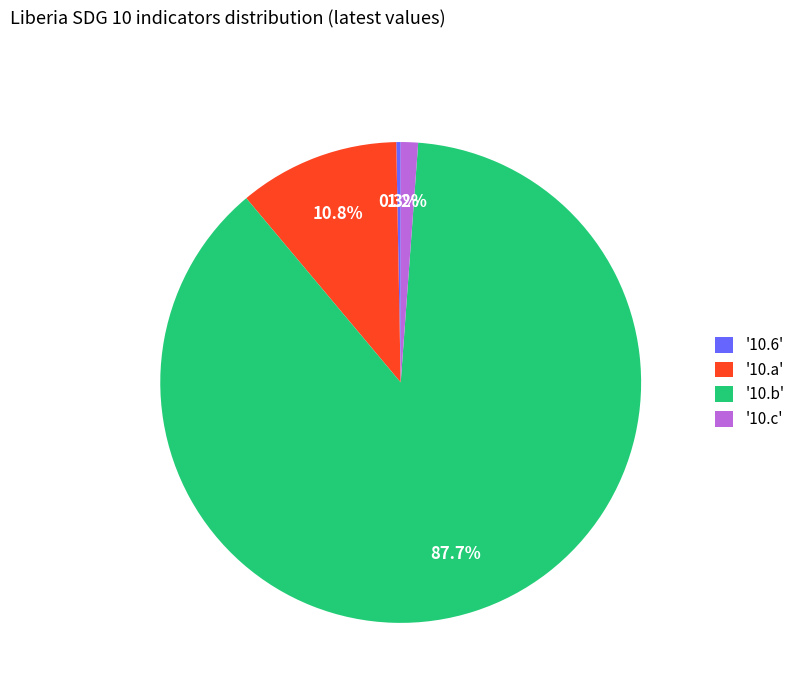

How many slices are in this pie chart?

4